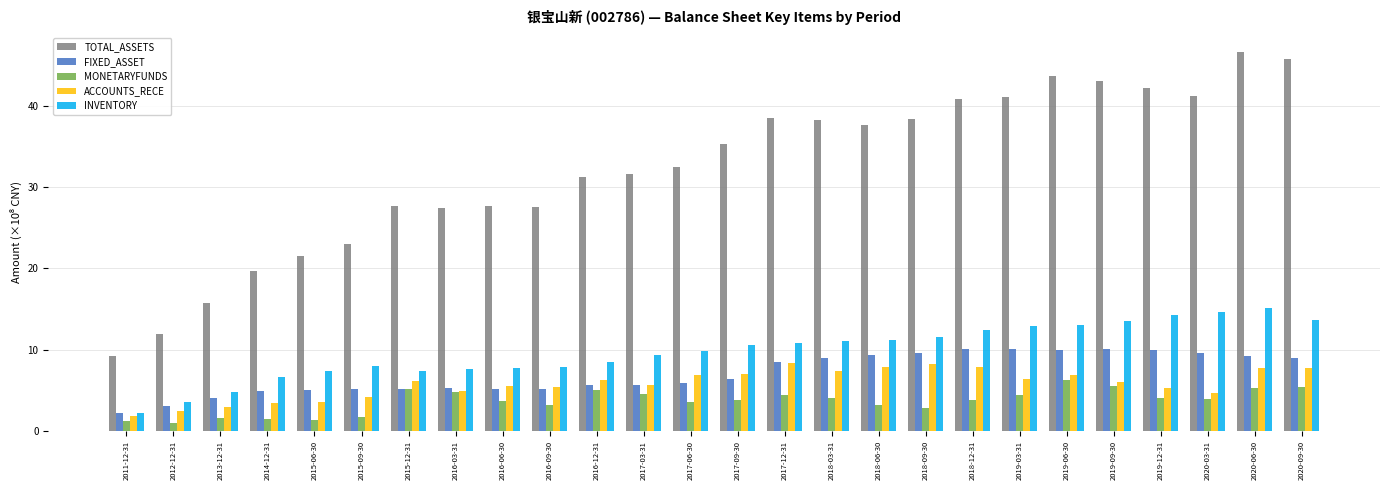

Is it true that FIXED_ASSET equals 8.5 at 2017-12-31?

True